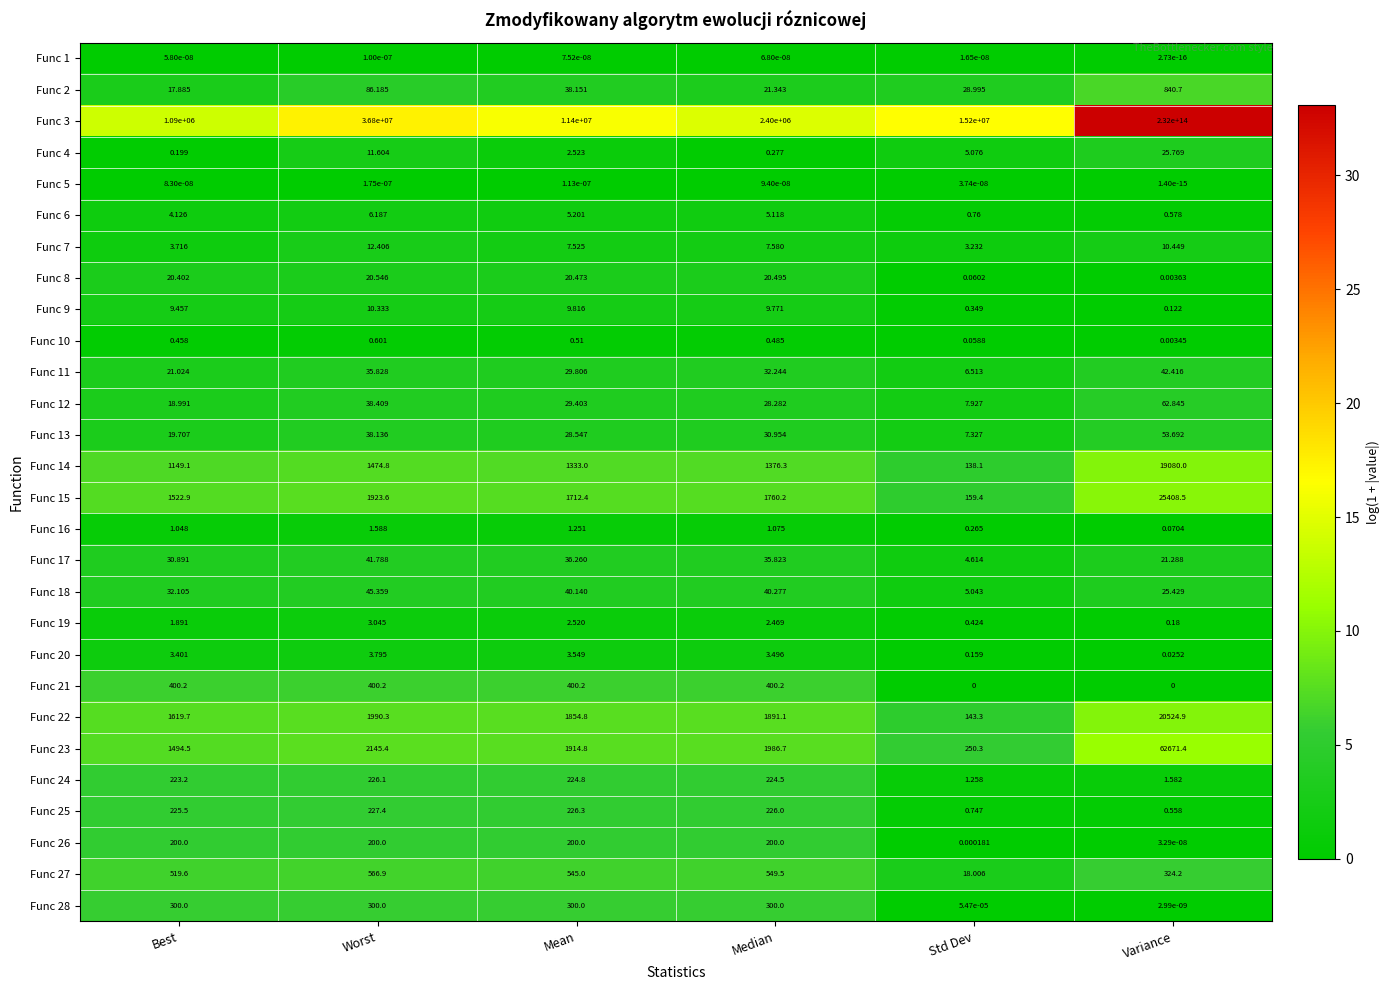

Where does the Func 12 series first go above 29?

Worst